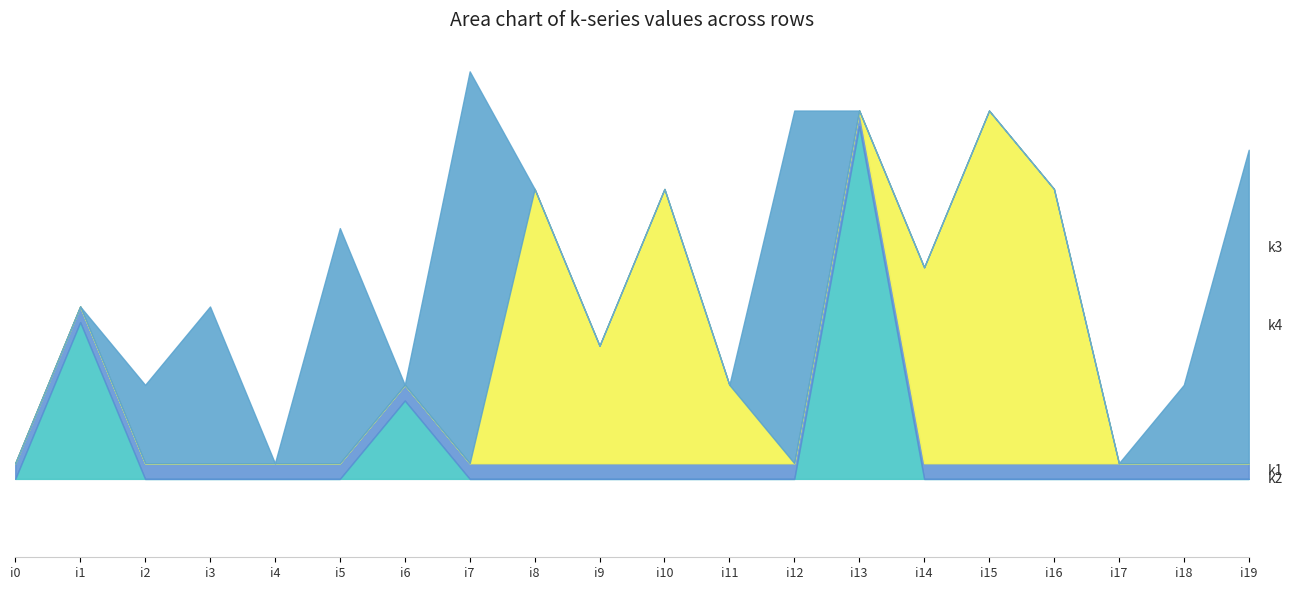

Where is the first local minimum for k4?

i9